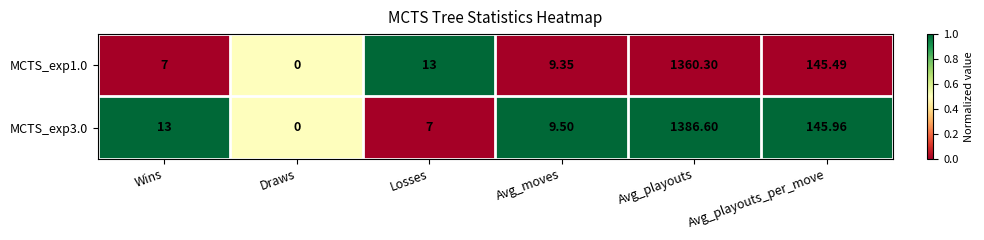

Where is MCTS_exp1.0 nearest to the value 680?

Avg_playouts_per_move